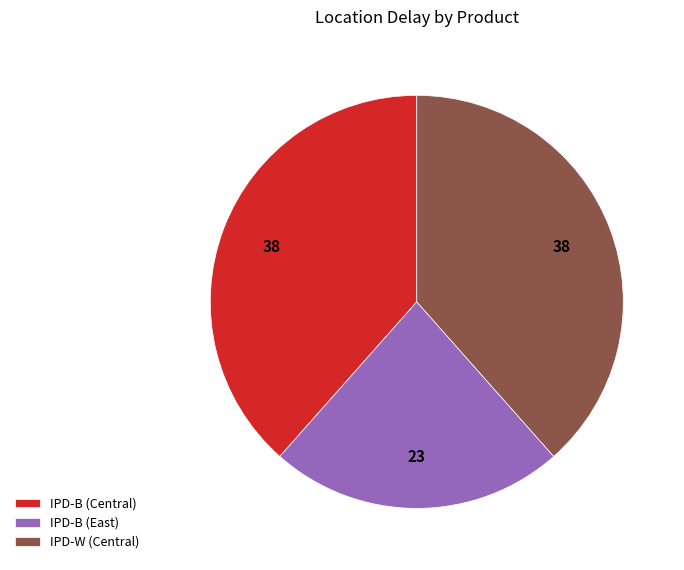

Which slice is the smallest?

IPD-B (East)